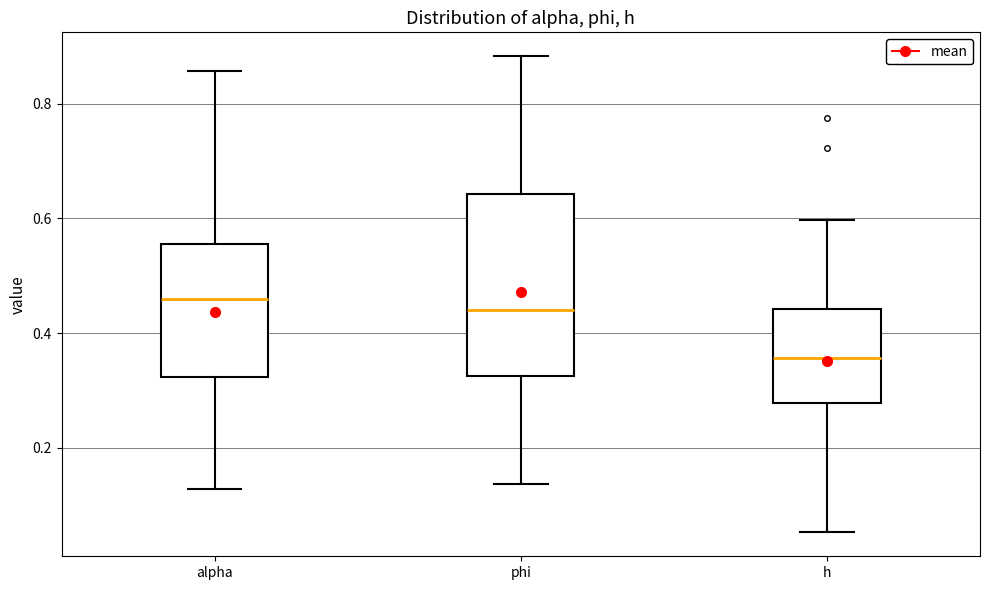

Reading left to right, transcribe this box plot: for each box, give where its median line is, the range the box spans, and where its two whiskers end, as read against the y-axis. The values are not printed on the chart, so give them approximately, as read against the axis.

alpha: median 0.46, box 0.32 to 0.56, whiskers 0.12 to 0.86
phi: median 0.44, box 0.32 to 0.64, whiskers 0.14 to 0.88
h: median 0.36, box 0.28 to 0.44, whiskers 0.06 to 0.60